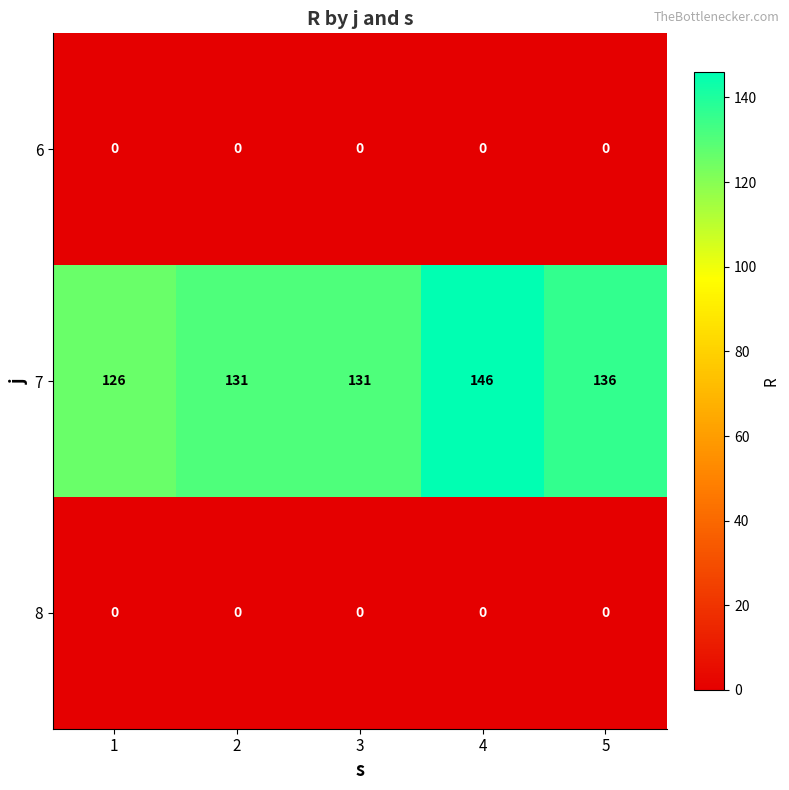

What is the greatest value displayed?

146